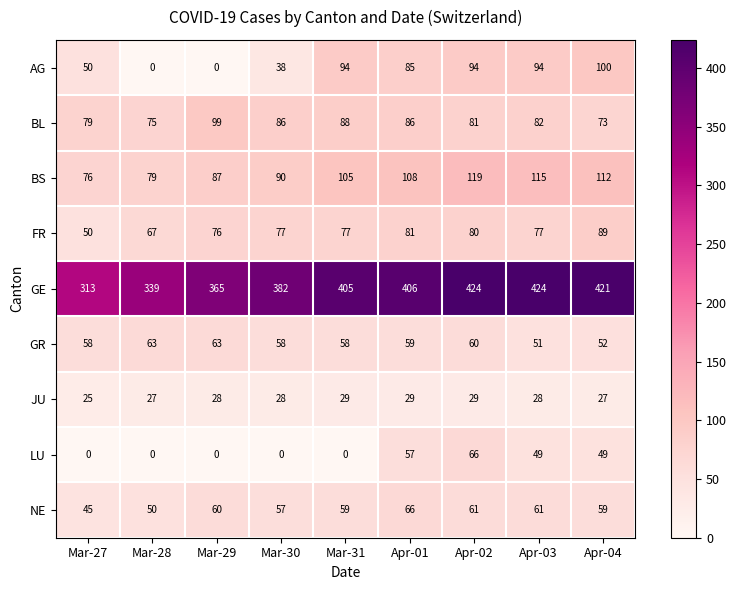

True or false: GE has a value of 519 at Mar-28.

False